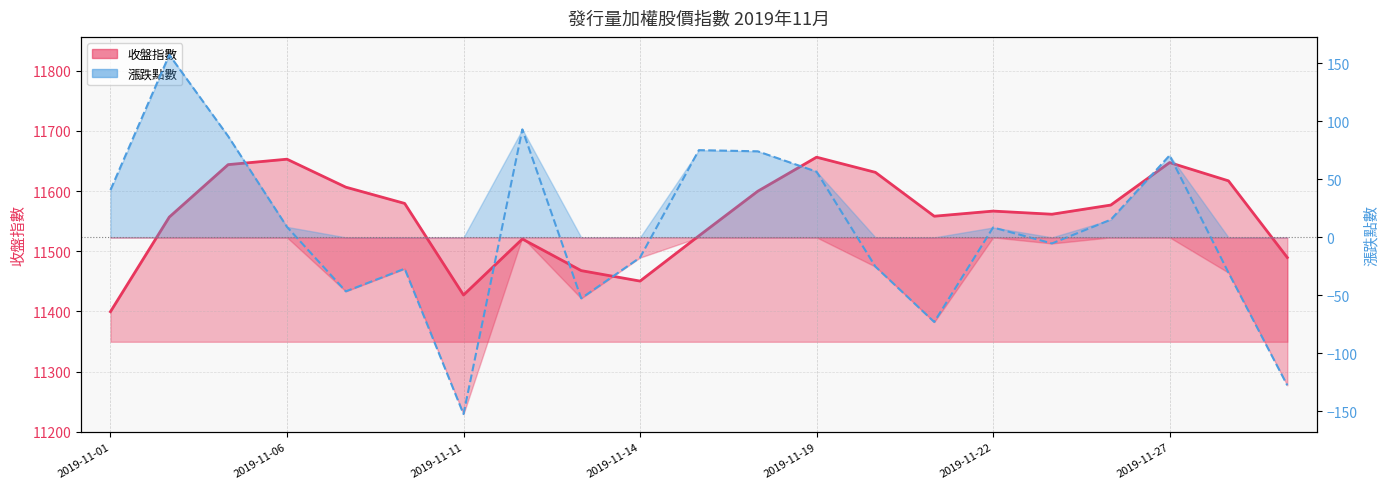

Reading right to left, what are all the values shown in this chart?

-127.5	-30.4	70.6	15.2	-5.2	8.5	-72.9	-25.2	56.6	74.2	75.2	-17.4	-52.5	93.1	-152.3	-27.0	-46.5	9.0	87.2	157.3	40.8